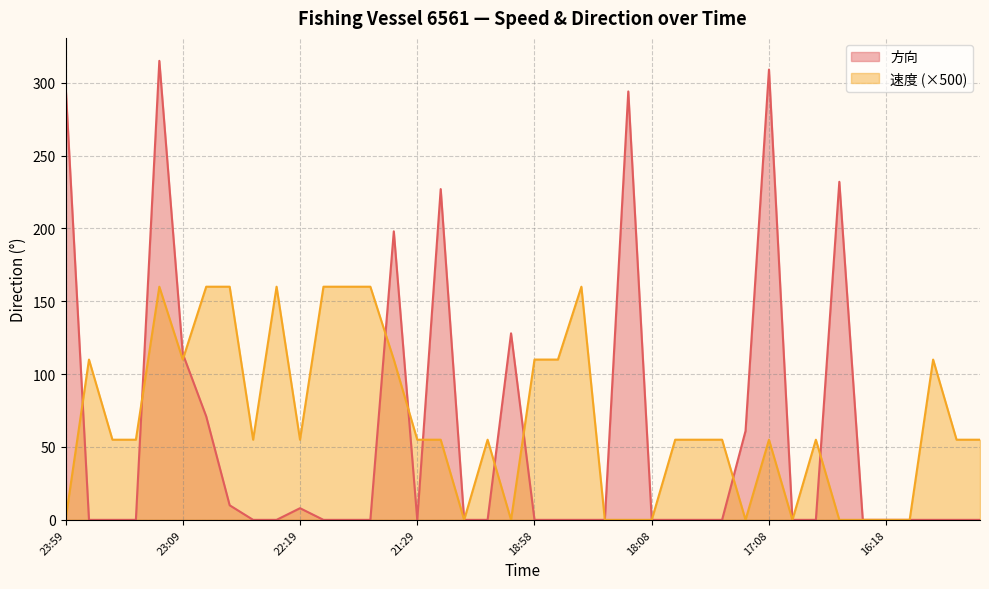

True or false: 速度 and 方向 cross at least once.

True